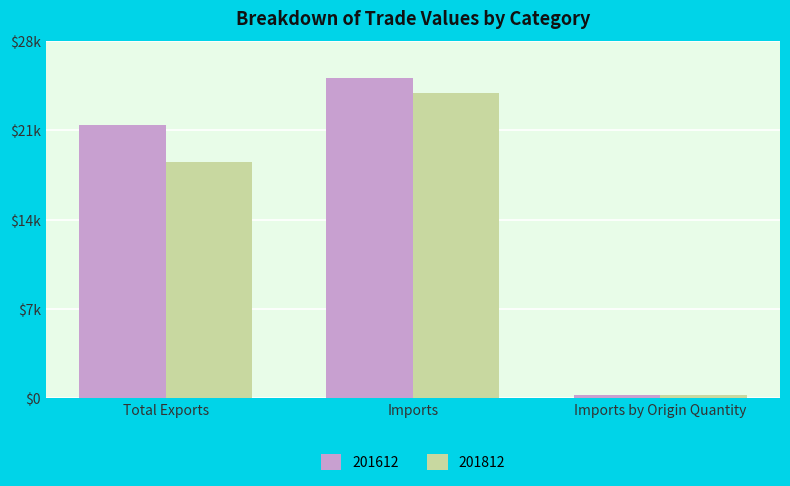

List the series in order of their peak value, lowest first.

201812, 201612